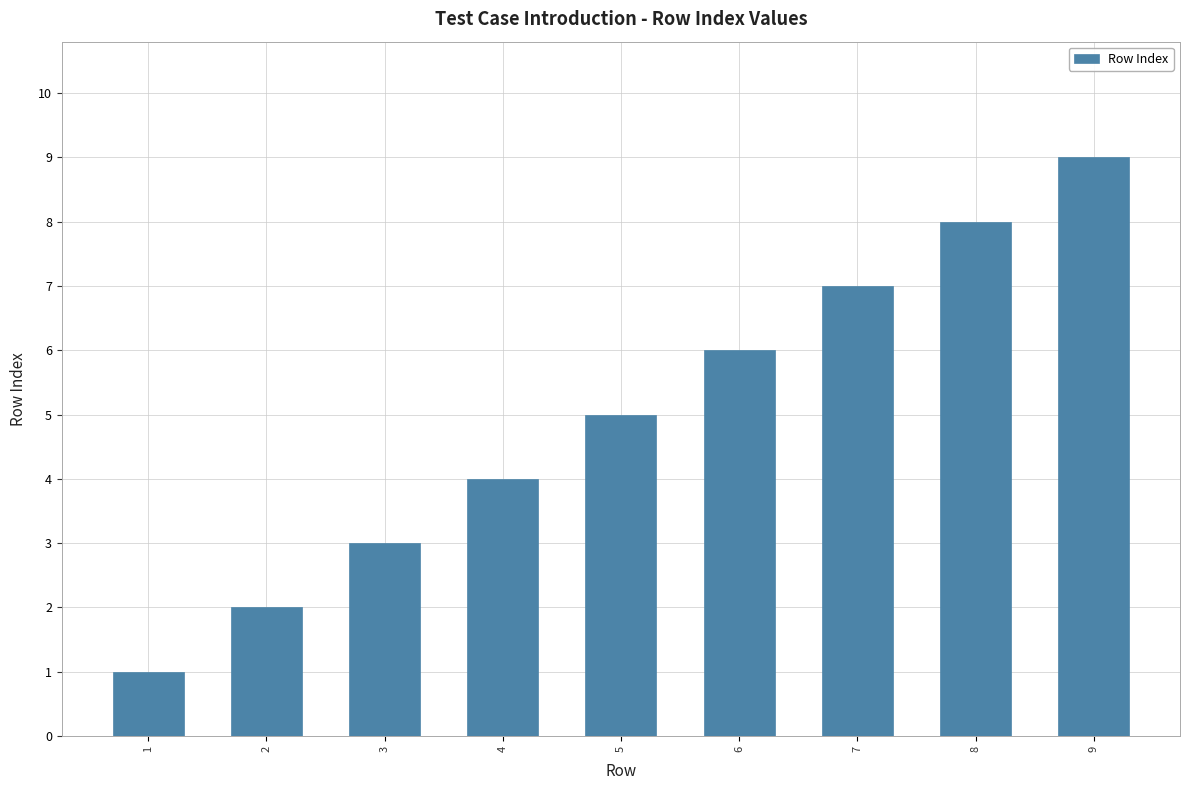

Reading right to left, transcribe all the data shown in this chart.

9=9	8=8	7=7	6=6	5=5	4=4	3=3	2=2	1=1